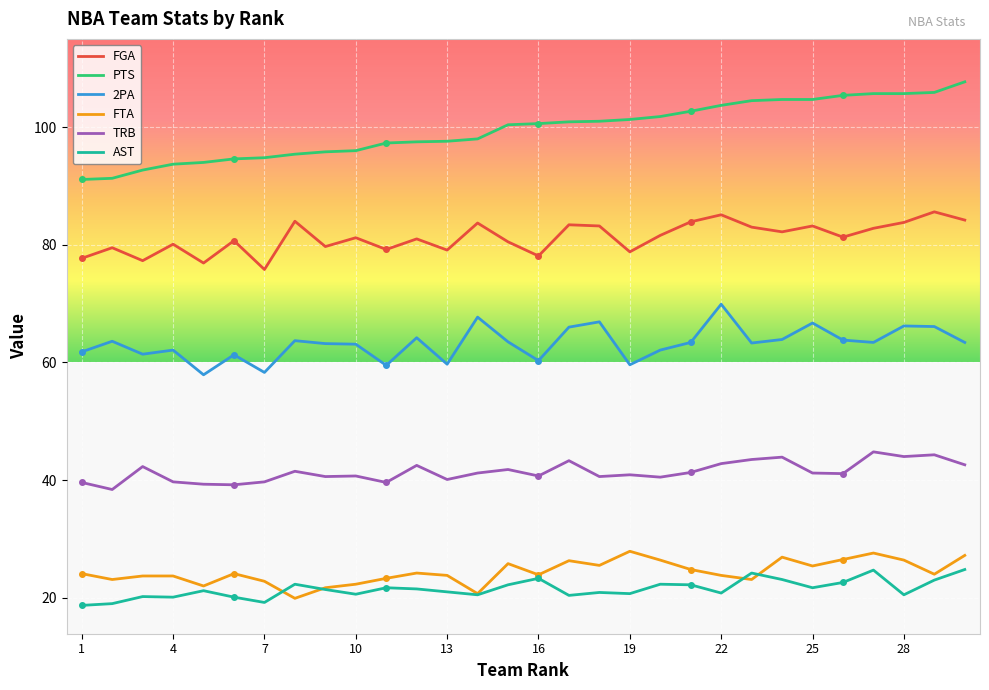

Read the FGA value at 10.

81.2